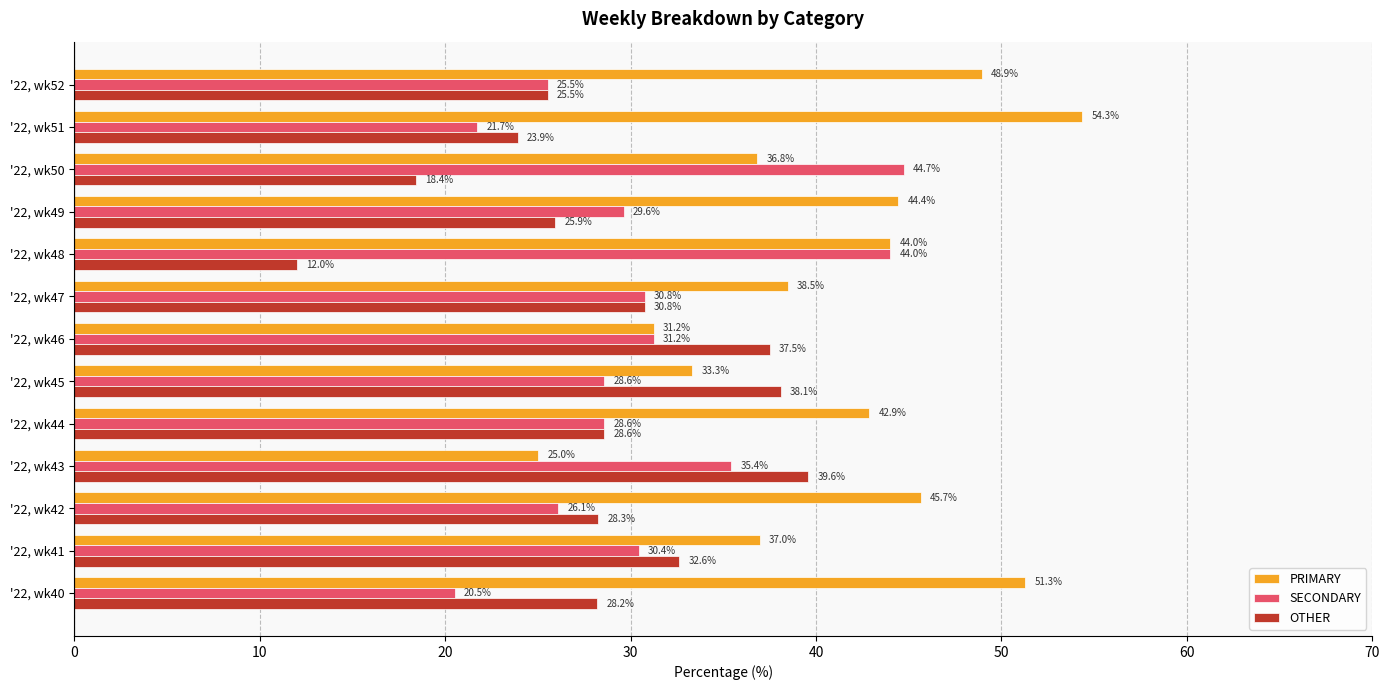

Which series has the widest spread of values?

PRIMARY